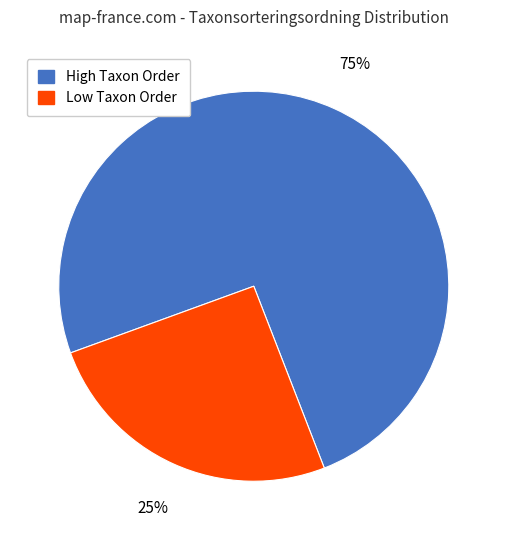

Rank the categories by value from lowest to highest.

Low Taxon Order, High Taxon Order